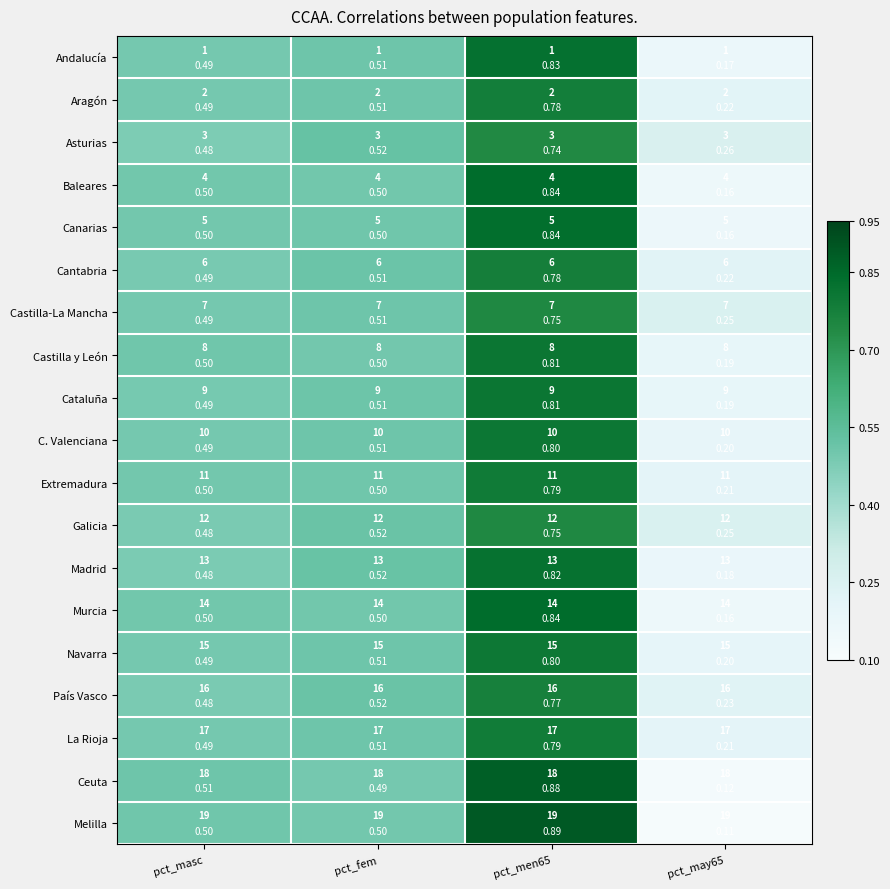

What is the sum of the Cantabria values at pct_may65 and pct_masc?

0.7